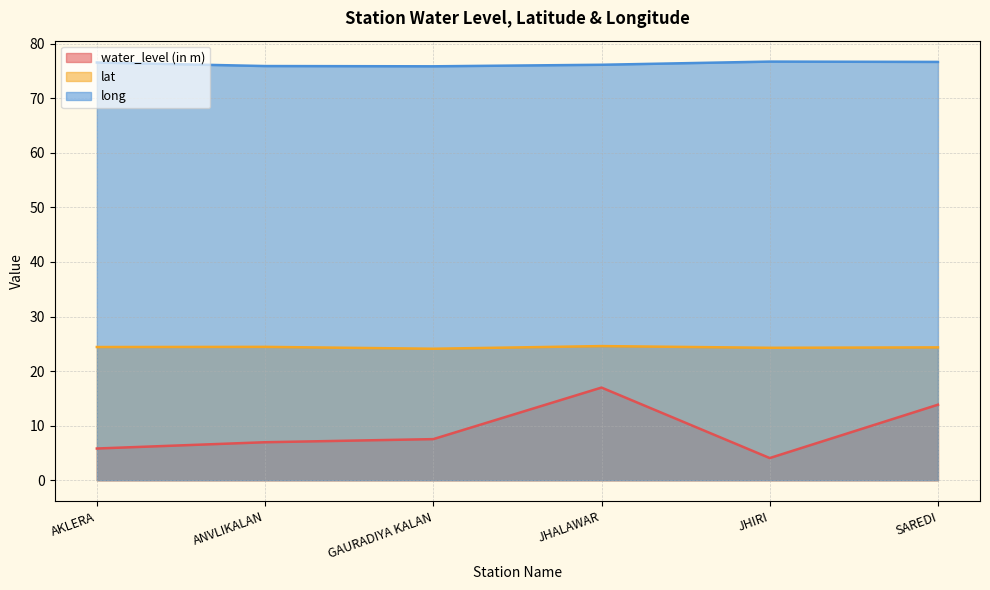

What is the total value across all series at ANVLIKALAN?

107.3